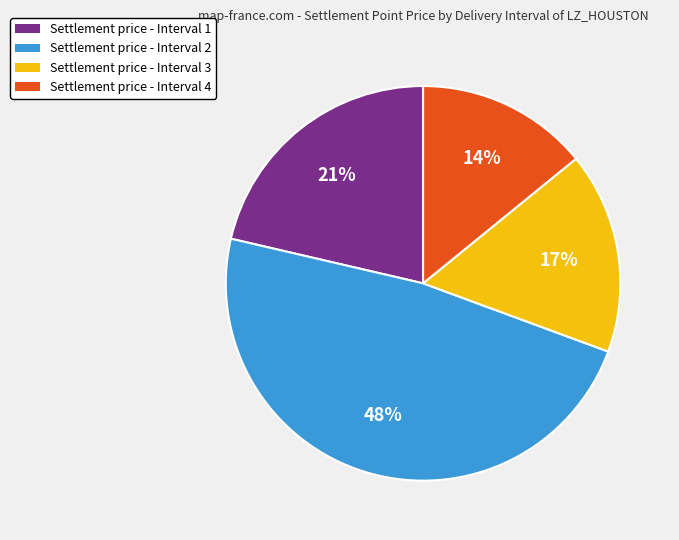

Rank the categories by value from lowest to highest.

Settlement price - Interval 4, Settlement price - Interval 3, Settlement price - Interval 1, Settlement price - Interval 2